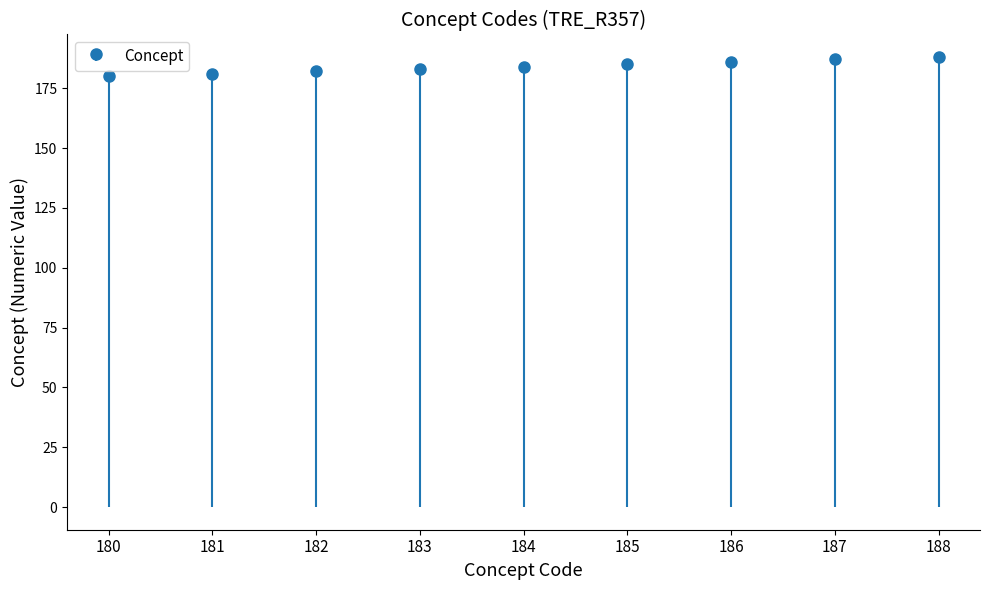

What is the sum of all values?

1656